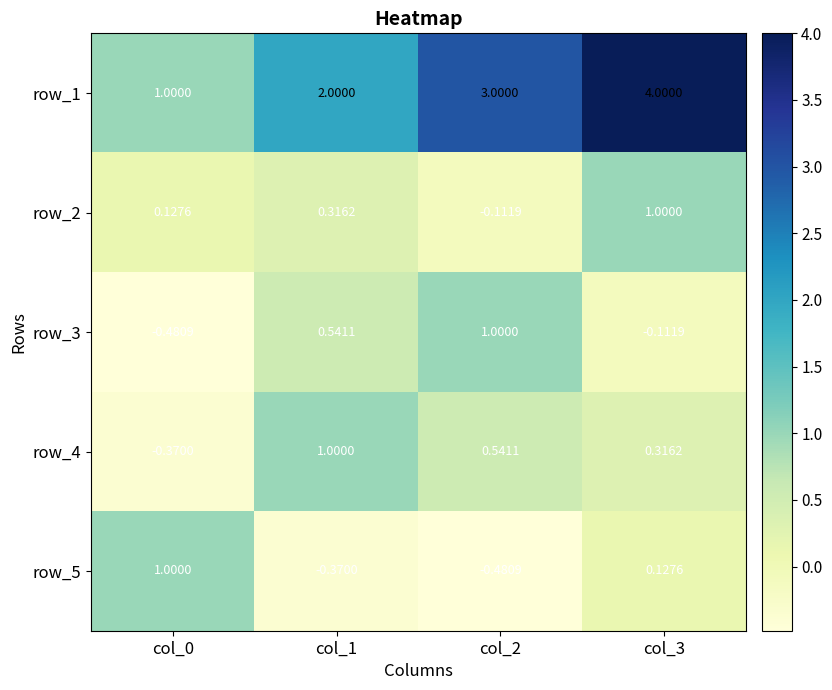

What is the average value of the row_3 series?

0.2